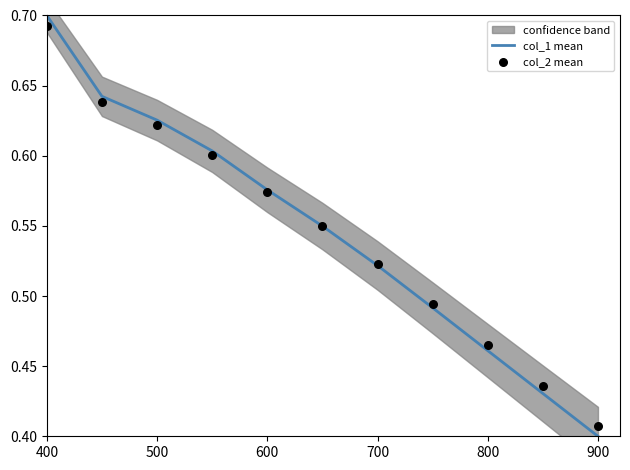

What are all the series names shown in the legend?

col_1 mean, col_2 mean